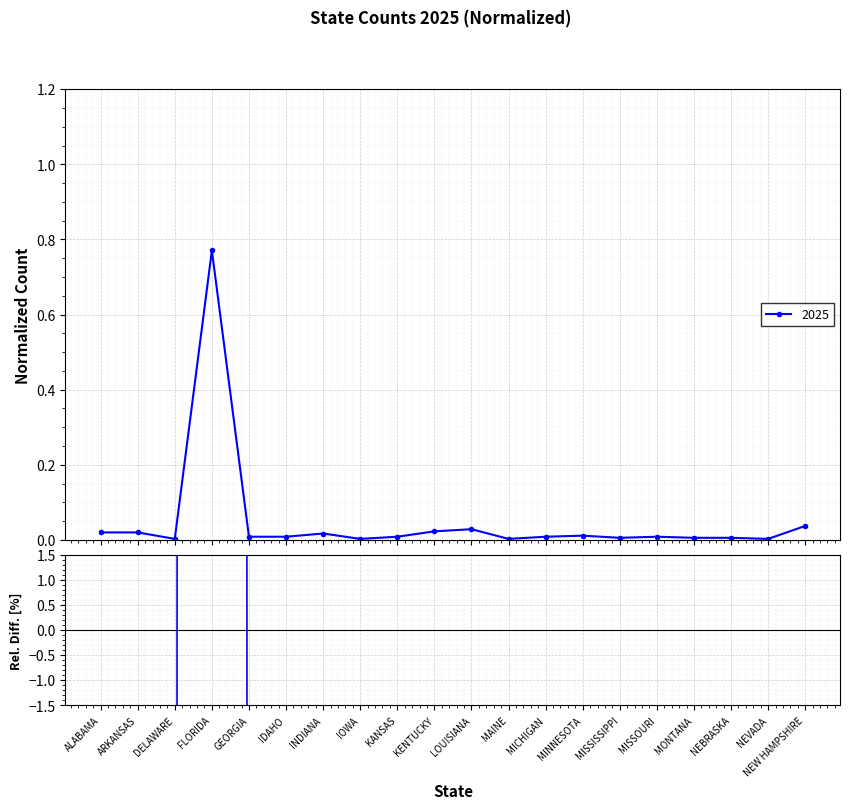

Which label corresponds to the smallest value in the chart?

DELAWARE